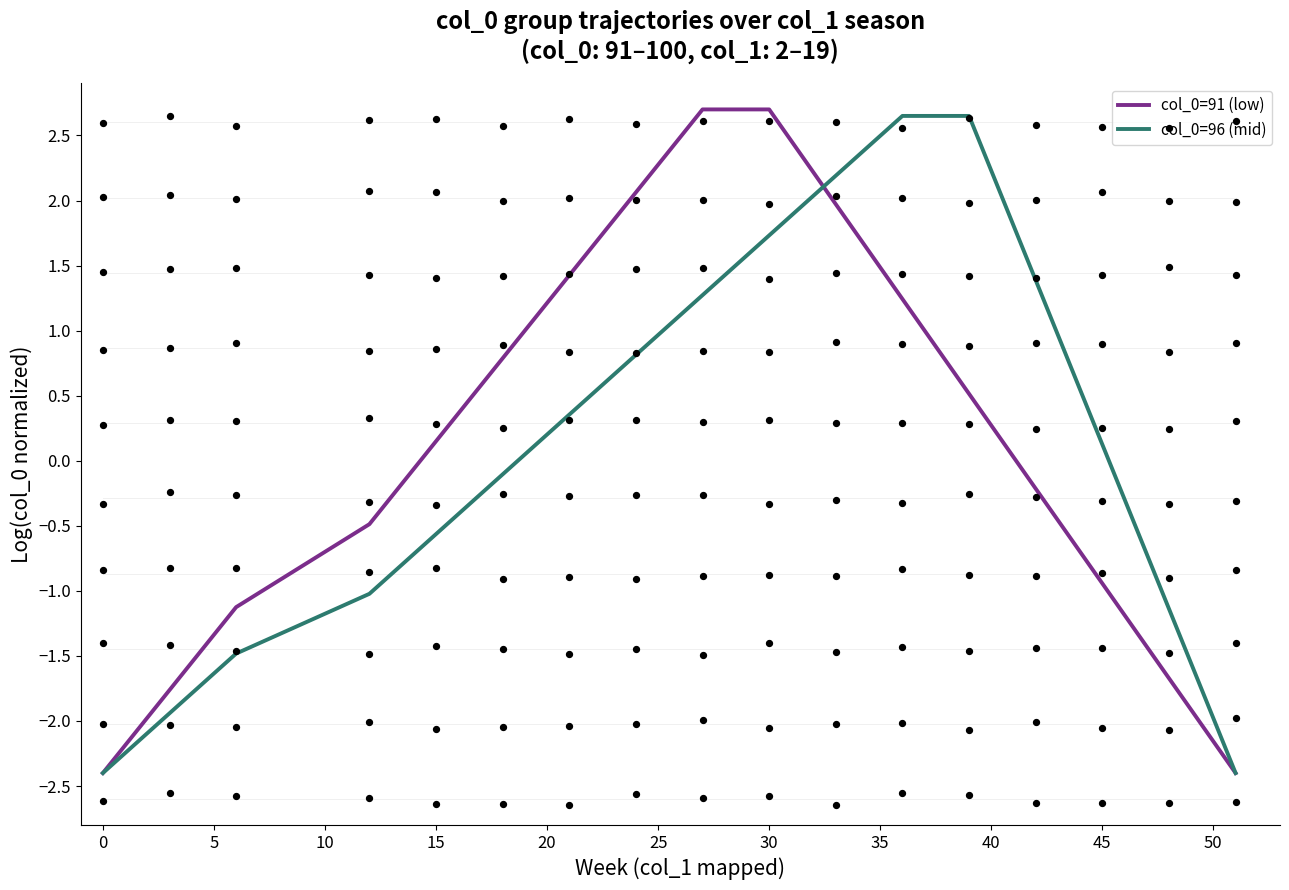

At which label does col_0=91 (low) first exceed 0?

15